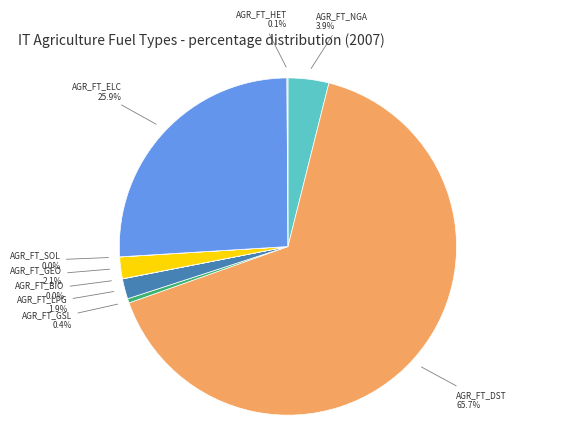

Is there a majority slice in this chart?

Yes